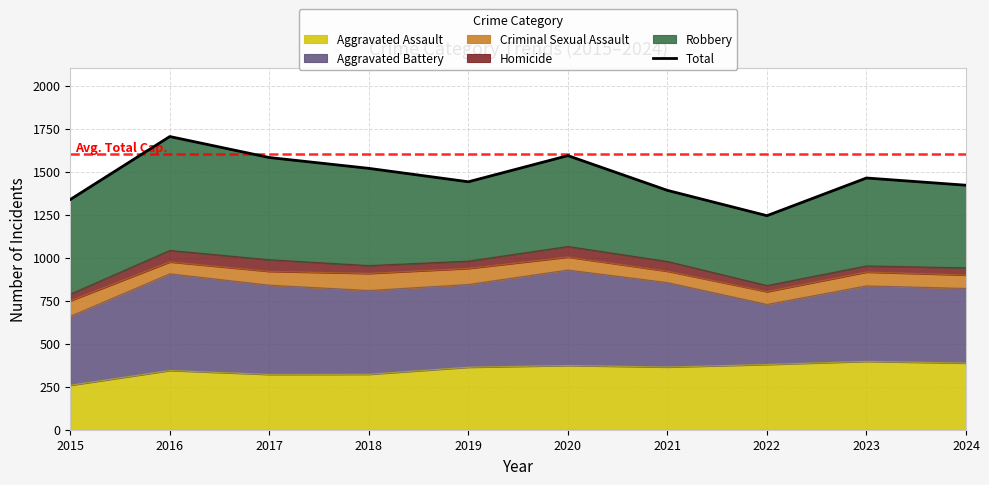

At which label does the data first exceed 1463?

2016